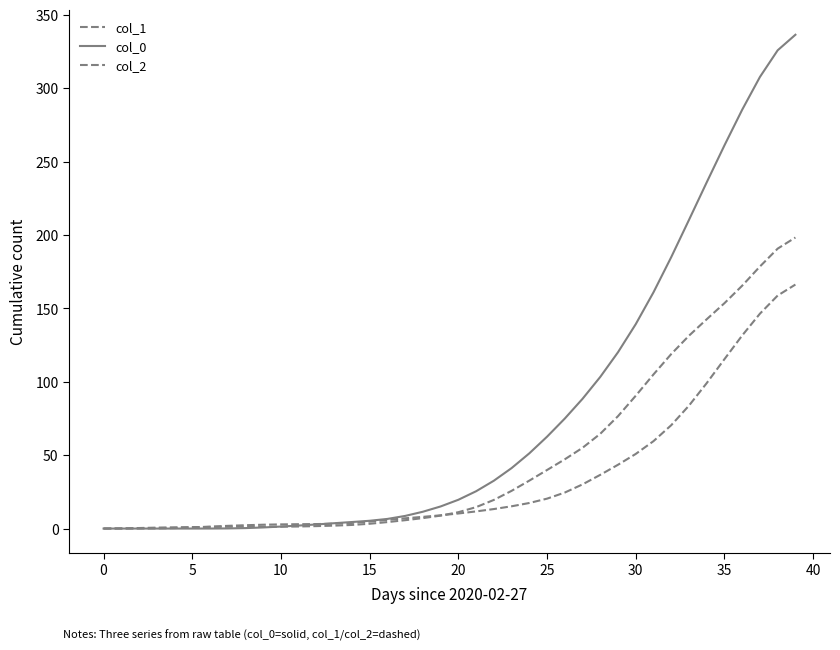

Rank the series by their maximum value, from highest to lowest.

col_0, col_2, col_1